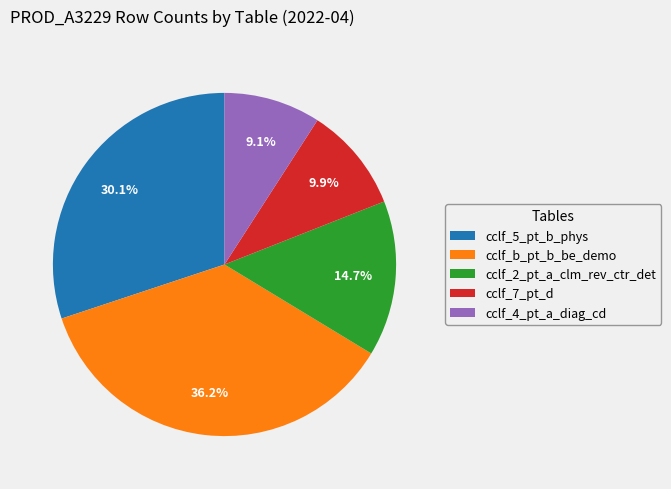

How many slices are in this pie chart?

5